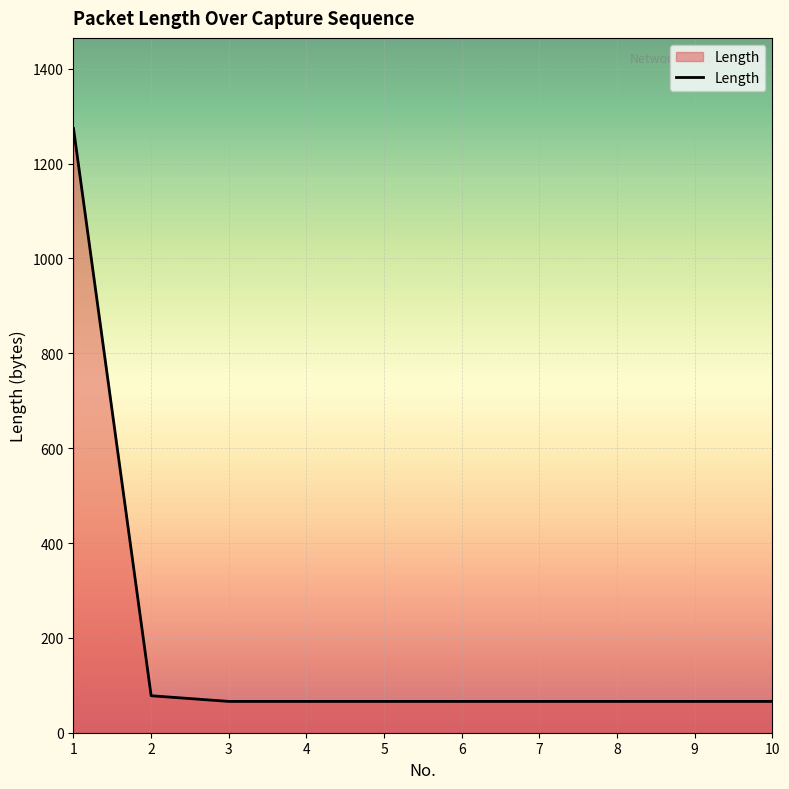

The value at 5 is 66. True or false?

True